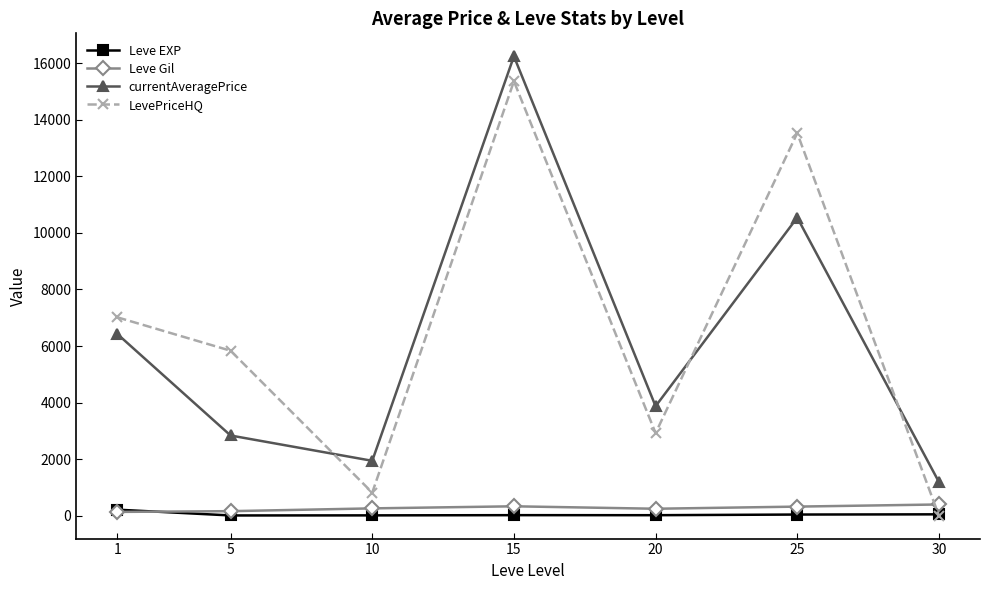

At which category does currentAveragePrice reach its first local peak?

15